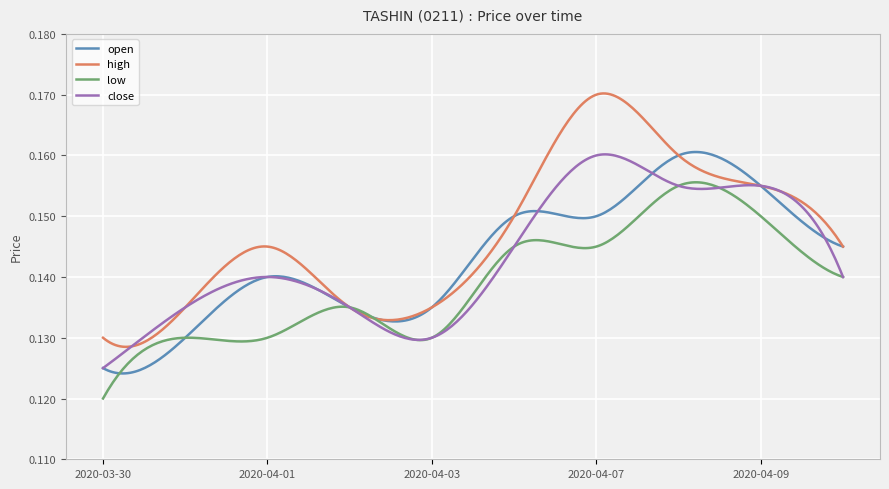

True or false: open and high cross at least once.

True